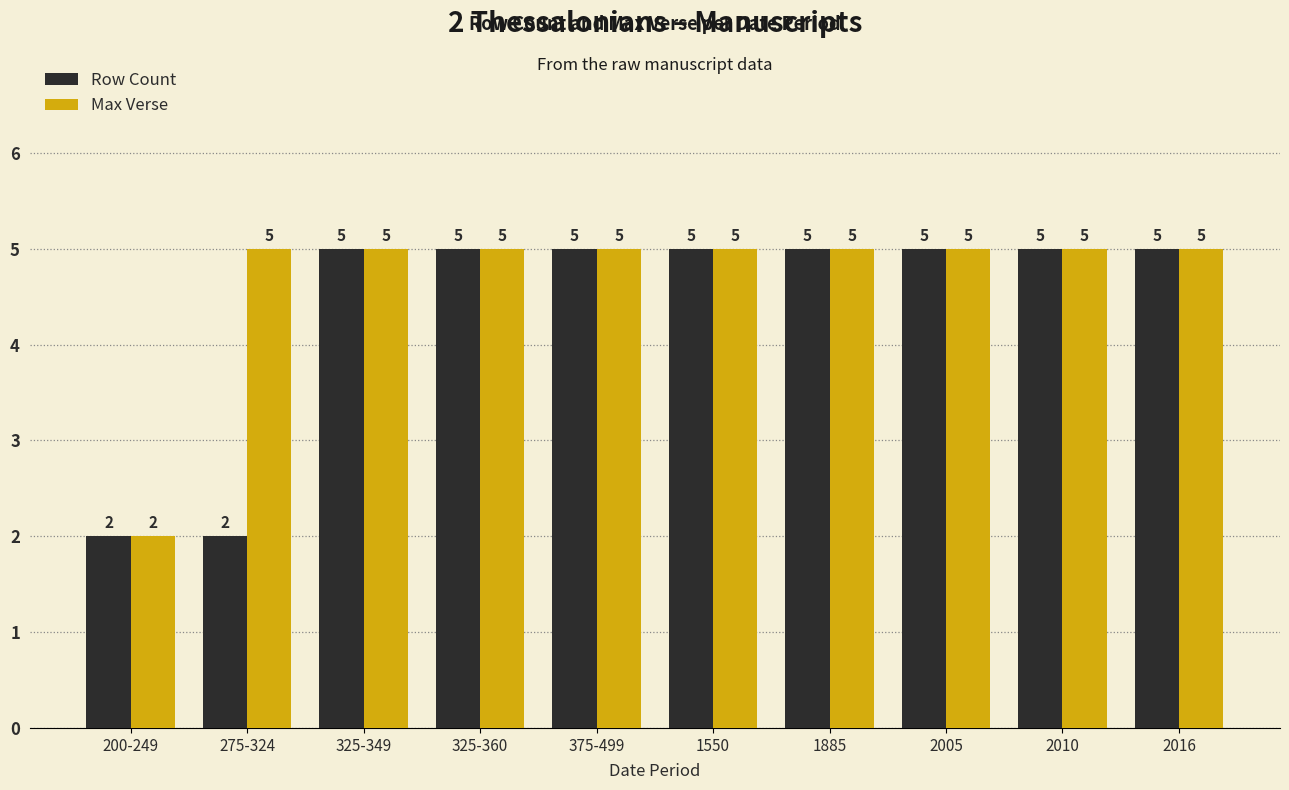

Reading left to right, extract all data points from this chart.

Row Count: 2	2	5	5	5	5	5	5	5	5
Max Verse: 2	5	5	5	5	5	5	5	5	5